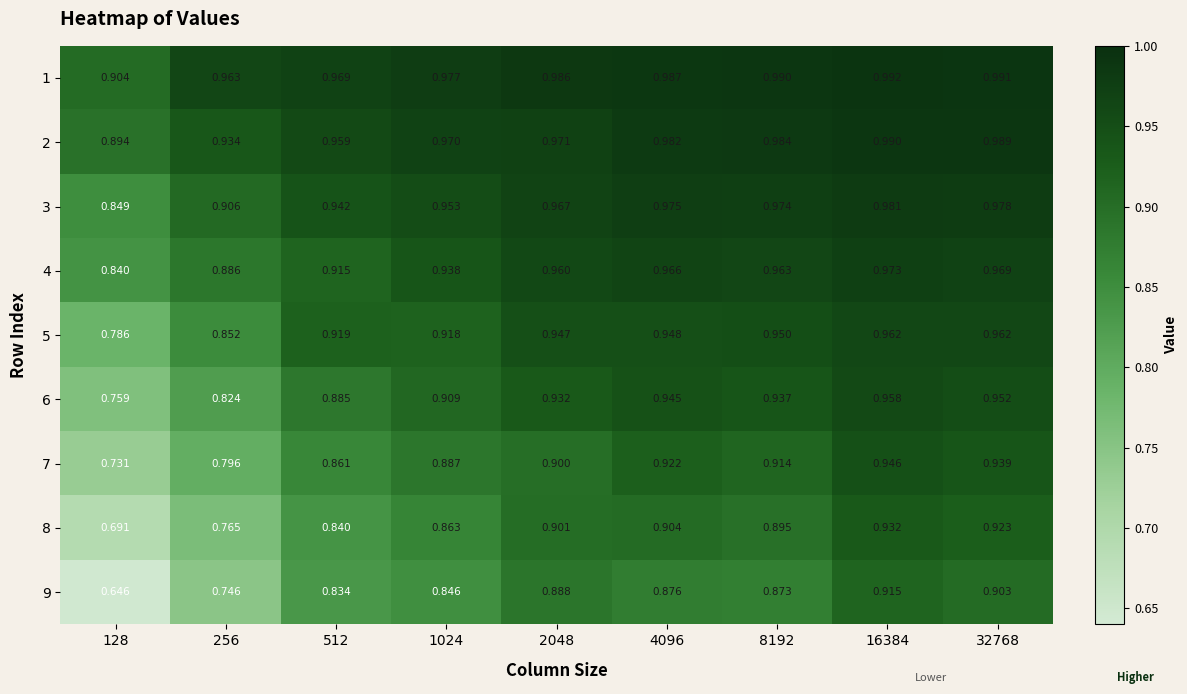

List the series in order of their peak value, lowest first.

9, 8, 7, 6, 5, 4, 3, 2, 1